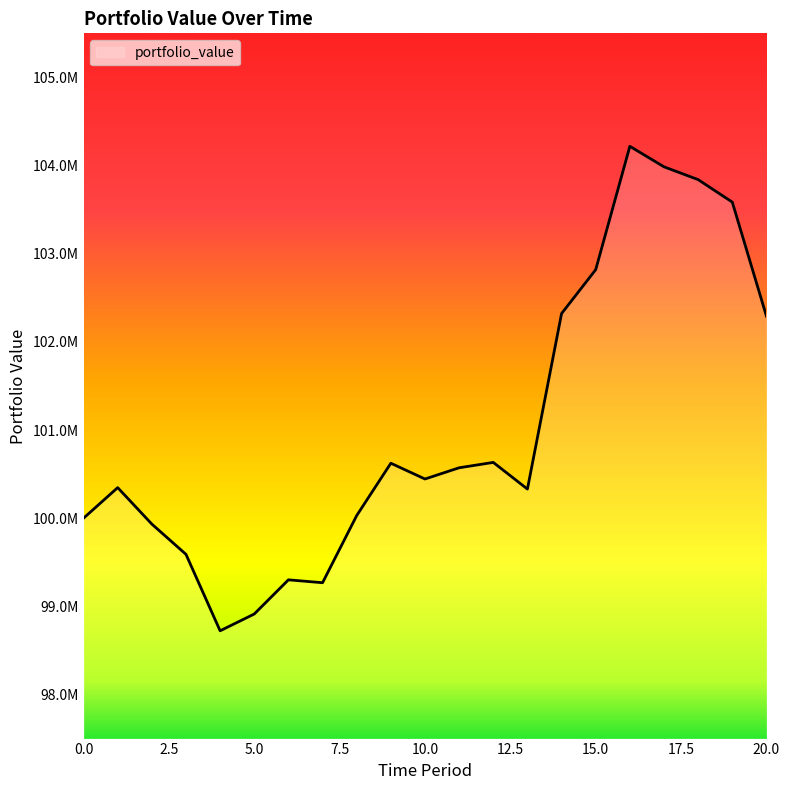

Does the chart display data point markers on the line(s)?

No